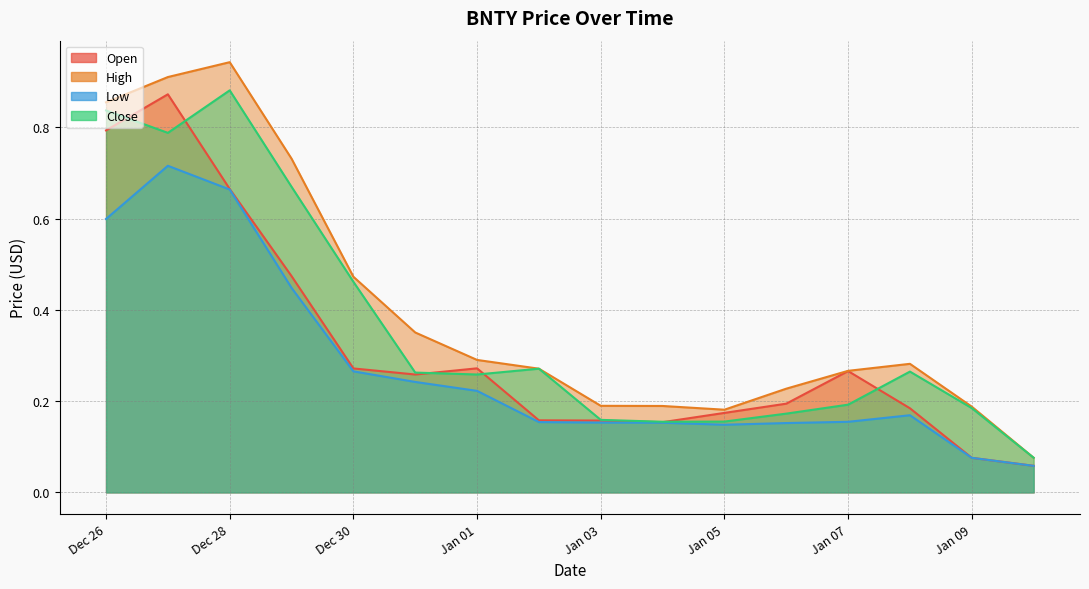

What is the greatest value displayed?

0.9